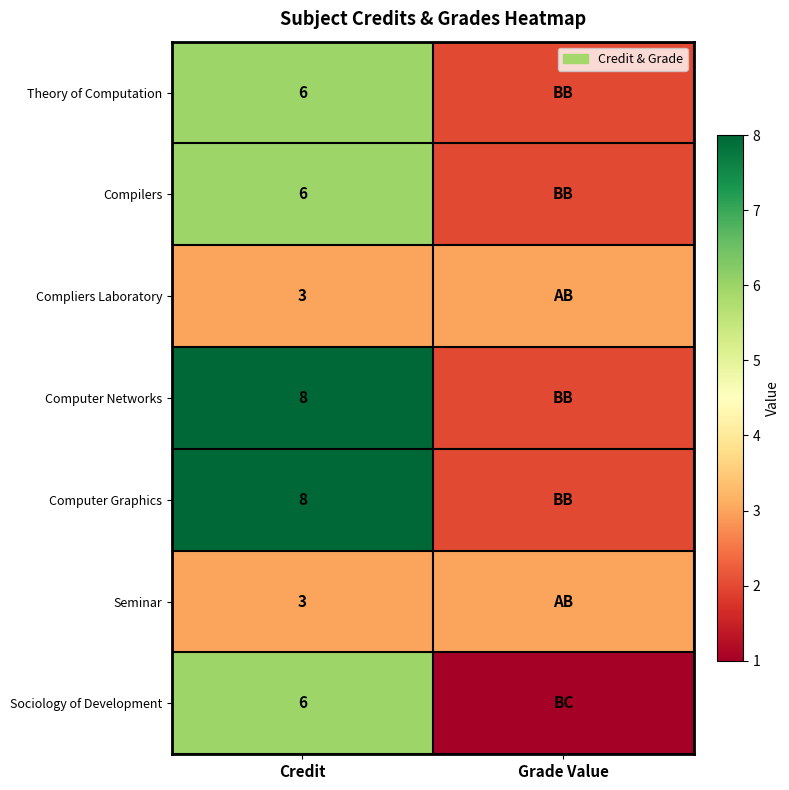

True or false: Theory of Computation has a value of 6 at Credit.

True